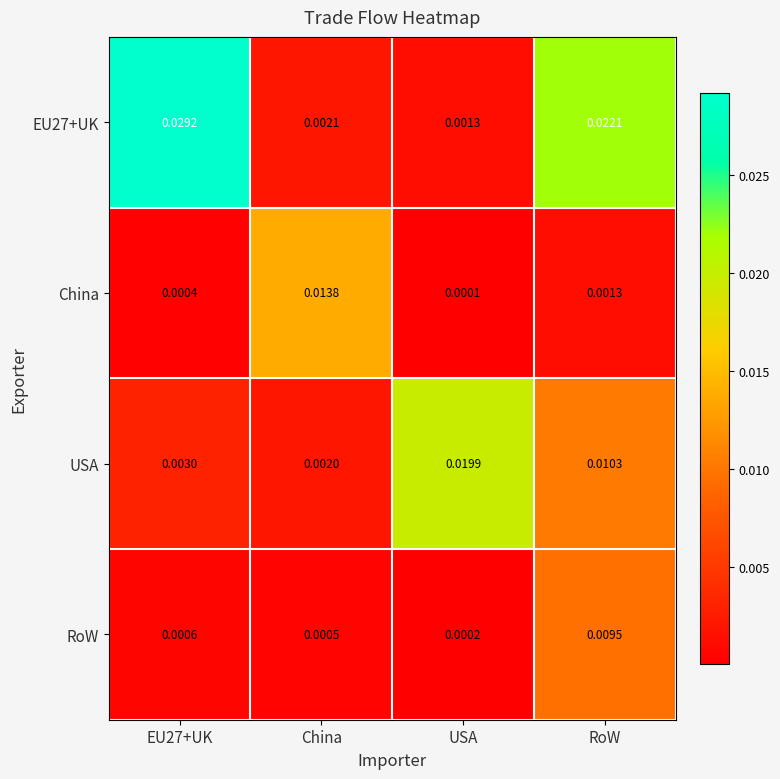

Which label corresponds to the largest value in the chart?

EU27+UK